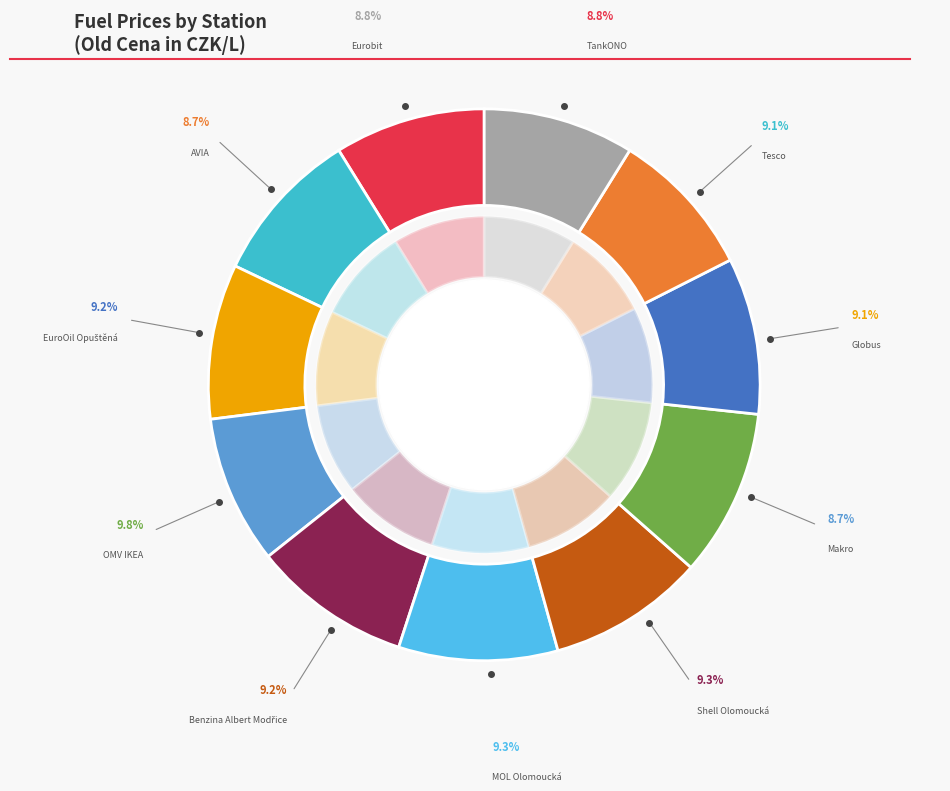

Which slice is the largest?

OMV IKEA